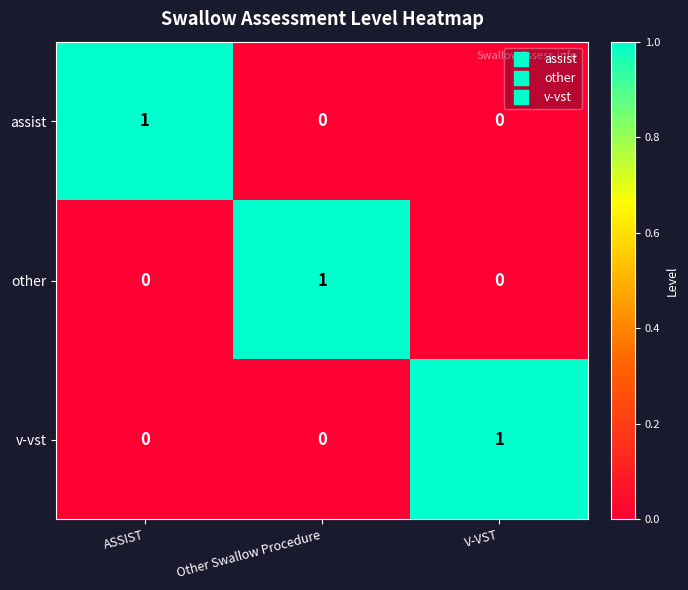

The value of other at V-VST is 0. True or false?

True